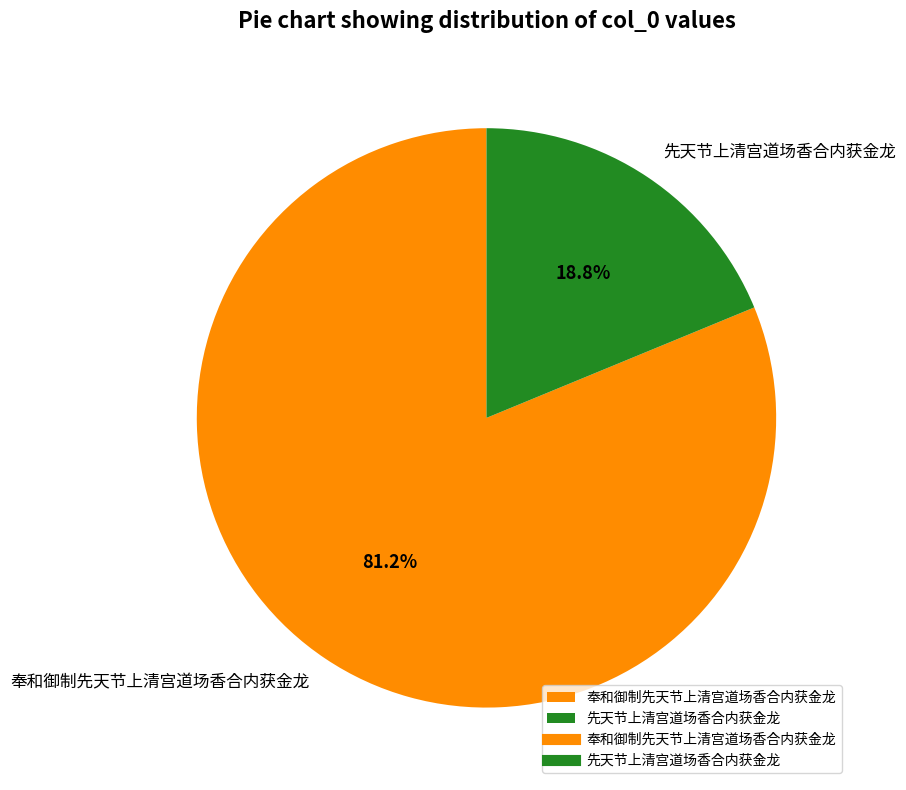

Rank the categories by value from lowest to highest.

先天节上清宫道场香合内获金龙, 奉和御制先天节上清宫道场香合内获金龙